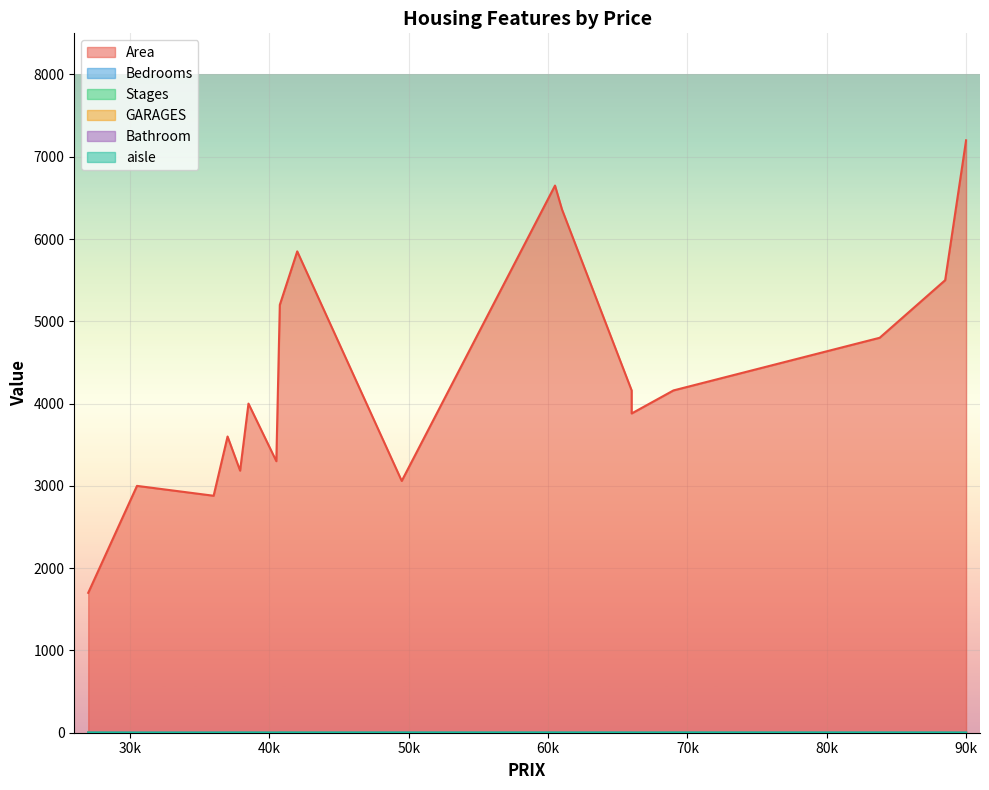

Reading left to right, extract all data points from this chart.

Area: 42000=5850	38500=4000	49500=3060	60500=6650	61000=6360	66000=4160	66000=3880	69000=4160	83800=4800	88500=5500	90000=7200	30500=3000	27000=1700	36000=2880	37000=3600	37900=3185	40500=3300	40750=5200
Bedrooms: 42000=3	38500=2	49500=3	60500=3	61000=2	66000=3	66000=3	69000=3	83800=3	88500=3	90000=3	30500=2	27000=3	36000=3	37000=2	37900=2	40500=3	40750=4
Stages: 42000=2	38500=1	49500=1	60500=2	61000=1	66000=1	66000=2	69000=3	83800=1	88500=4	90000=1	30500=1	27000=2	36000=1	37000=1	37900=1	40500=2	40750=3
GARAGES: 42000=1	38500=0	49500=0	60500=0	61000=0	66000=0	66000=2	69000=0	83800=0	88500=1	90000=3	30500=0	27000=0	36000=0	37000=0	37900=0	40500=1	40750=0
Bathroom: 42000=1	38500=1	49500=1	60500=1	61000=1	66000=1	66000=2	69000=1	83800=1	88500=2	90000=2	30500=1	27000=1	36000=1	37000=1	37900=1	40500=1	40750=1
aisle: 42000=1	38500=1	49500=1	60500=1	61000=1	66000=1	66000=1	69000=1	83800=1	88500=1	90000=1	30500=0	27000=1	36000=0	37000=1	37900=1	40500=0	40750=1